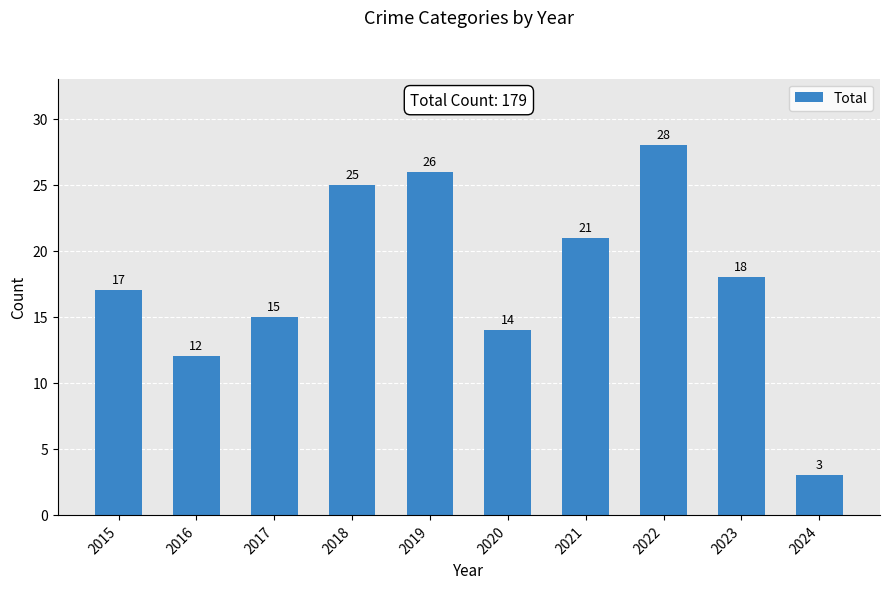

Approximately how many times larger is the value at 2022 compared to 2015?

1.6